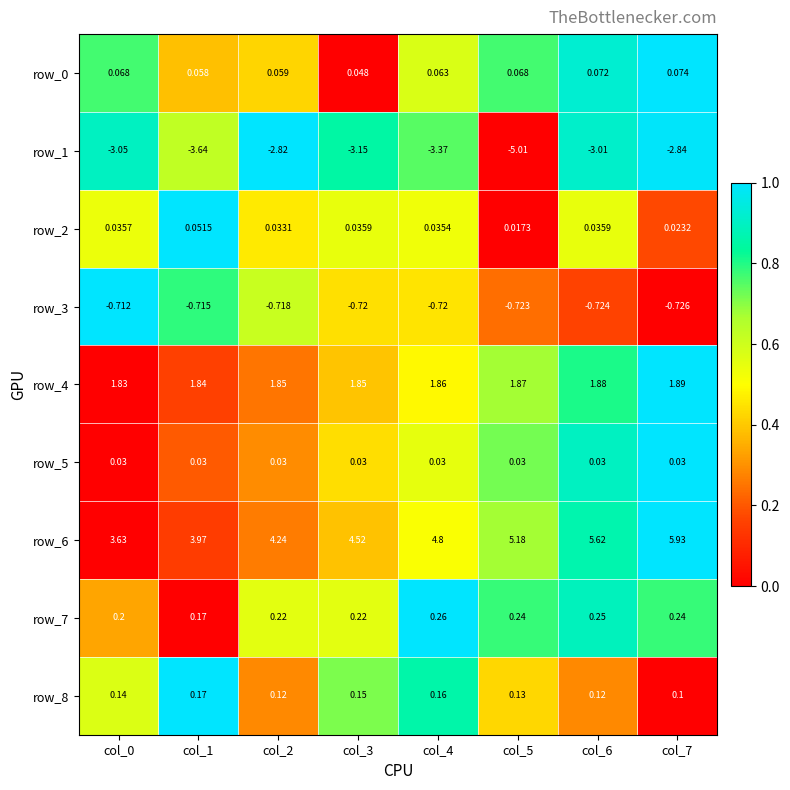

Is the value of row_5 at col_0 greater than the value of row_0 at col_5?

No